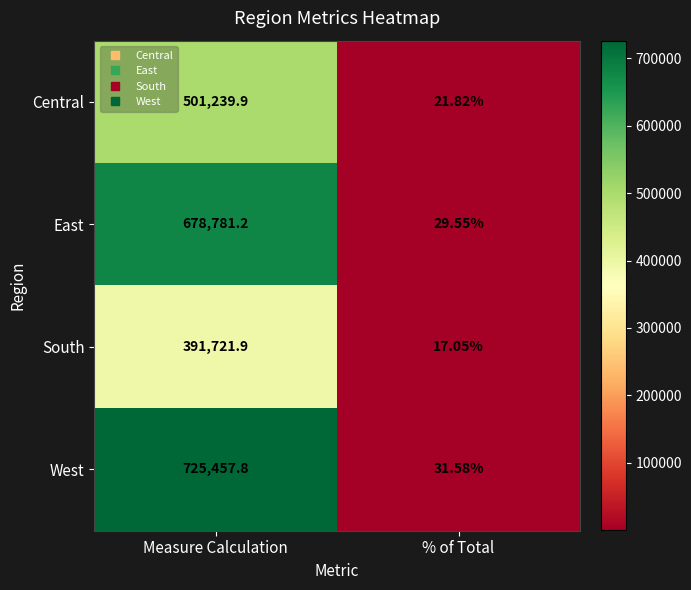

At % of Total, list the series in order from largest to smallest.

West, East, Central, South